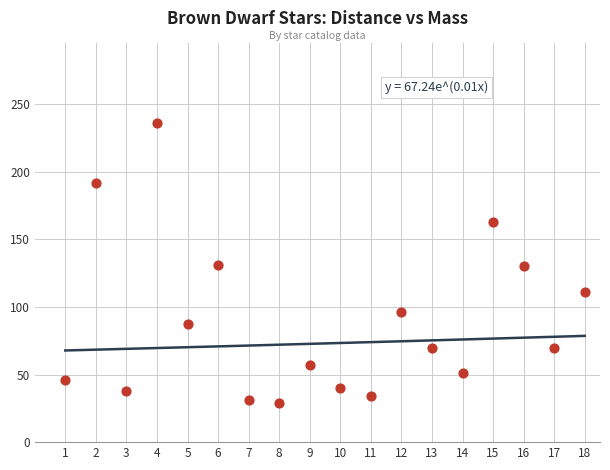

What is the range of Y values (max minus min)?

207.4